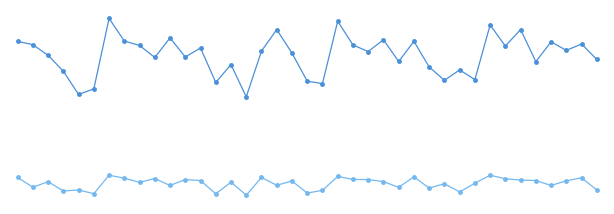

Does the chart have visible grid lines?

No